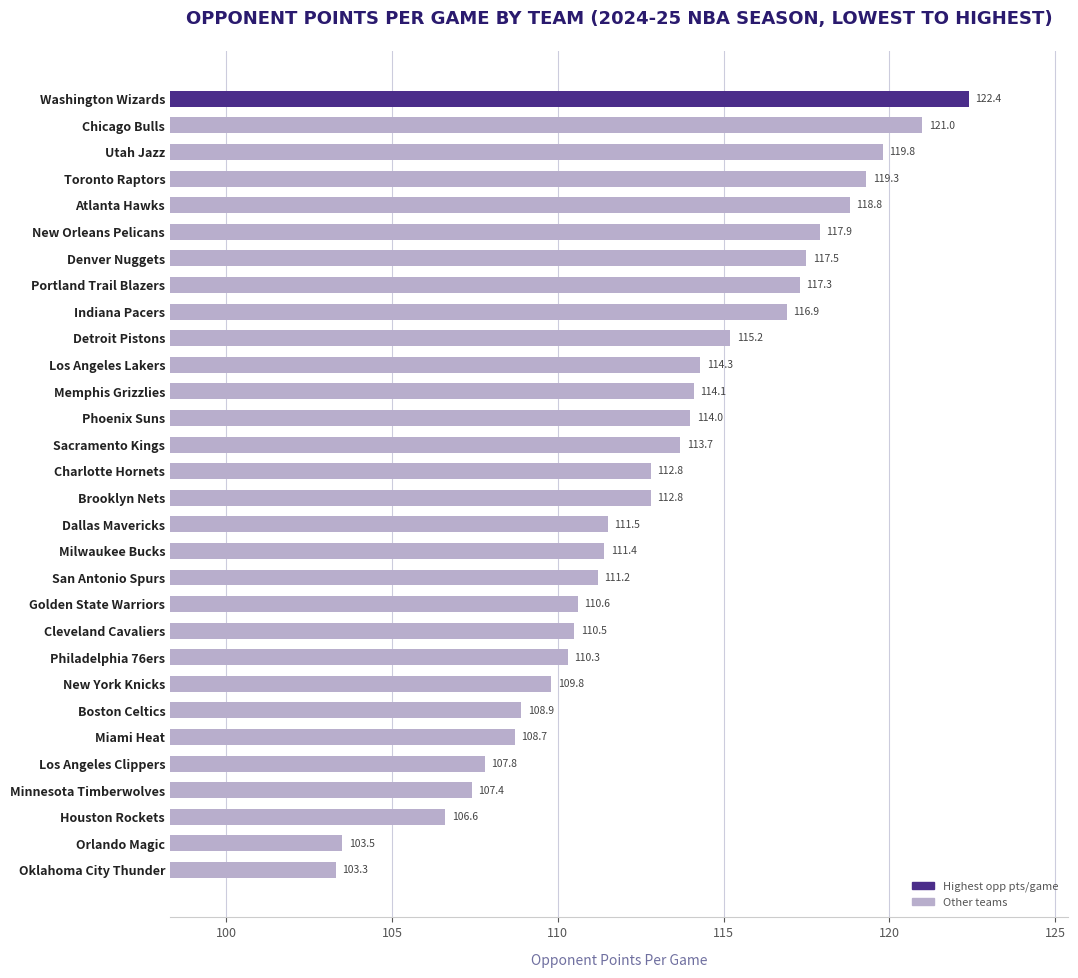

Does the chart contain stacked bars?

No